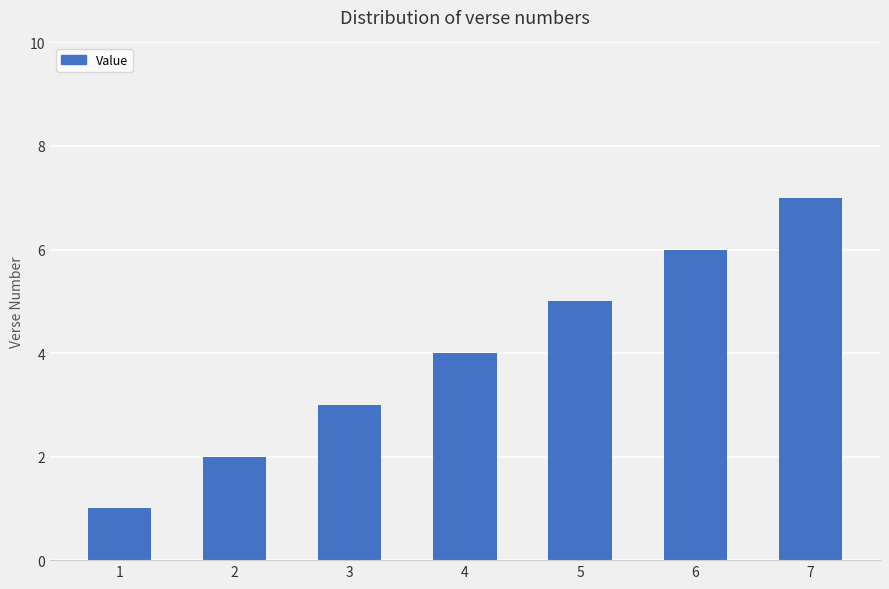

Which label corresponds to the largest value in the chart?

7